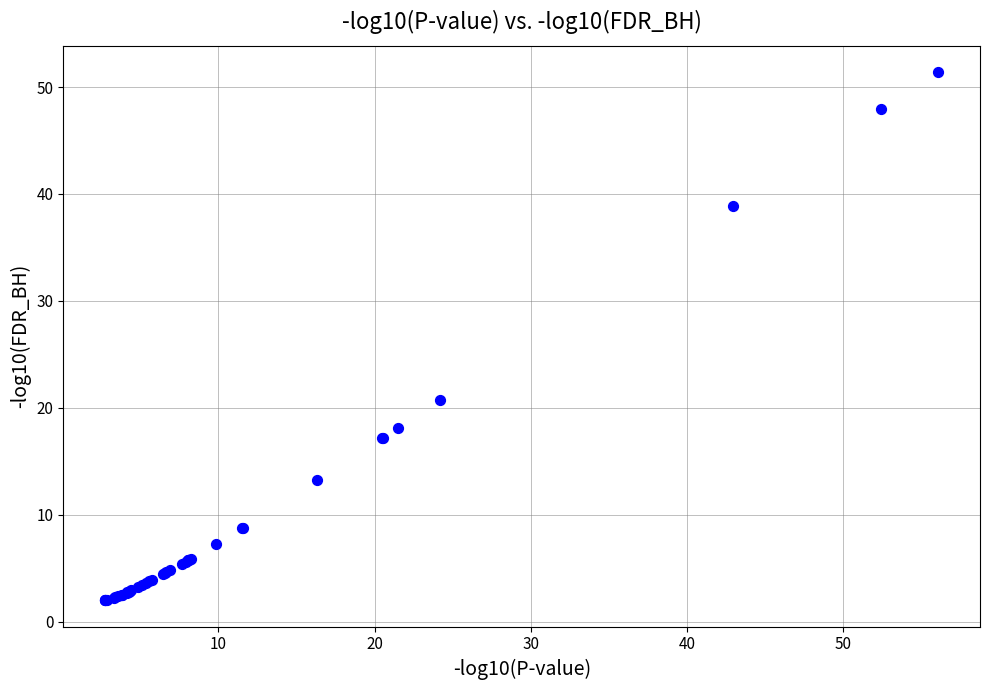

What Y value in the scatter plot is closest to 26?

20.7